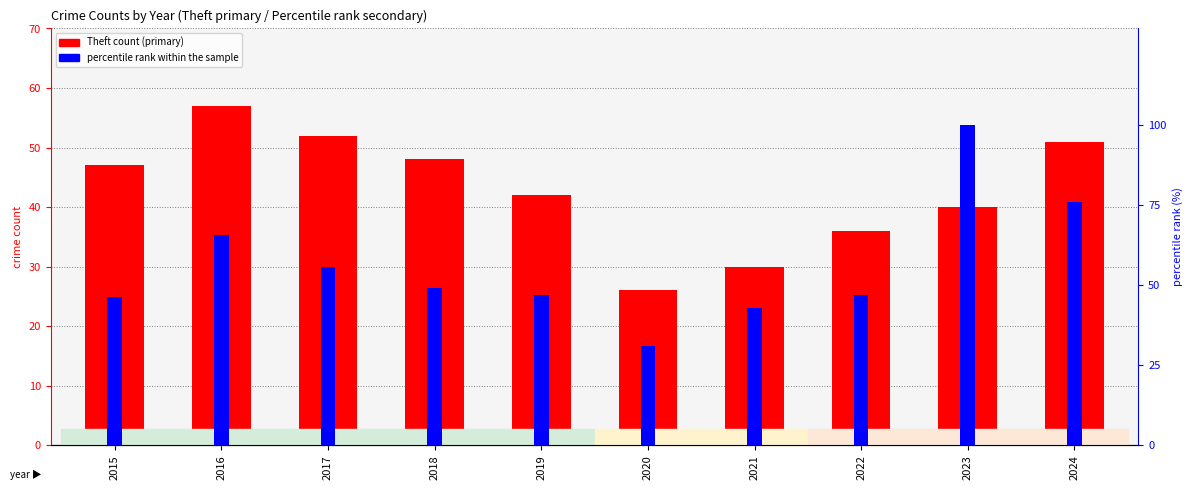

List the labels in order of value, largest first.

2016, 2017, 2024, 2018, 2015, 2019, 2023, 2022, 2021, 2020